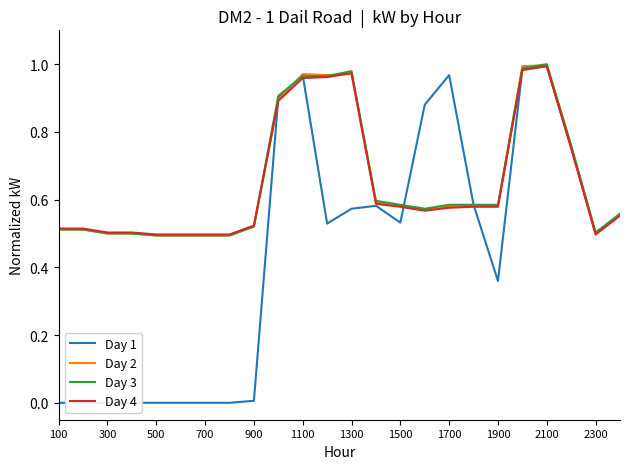

True or false: Day 2 has more than 1 interior local peaks.

True